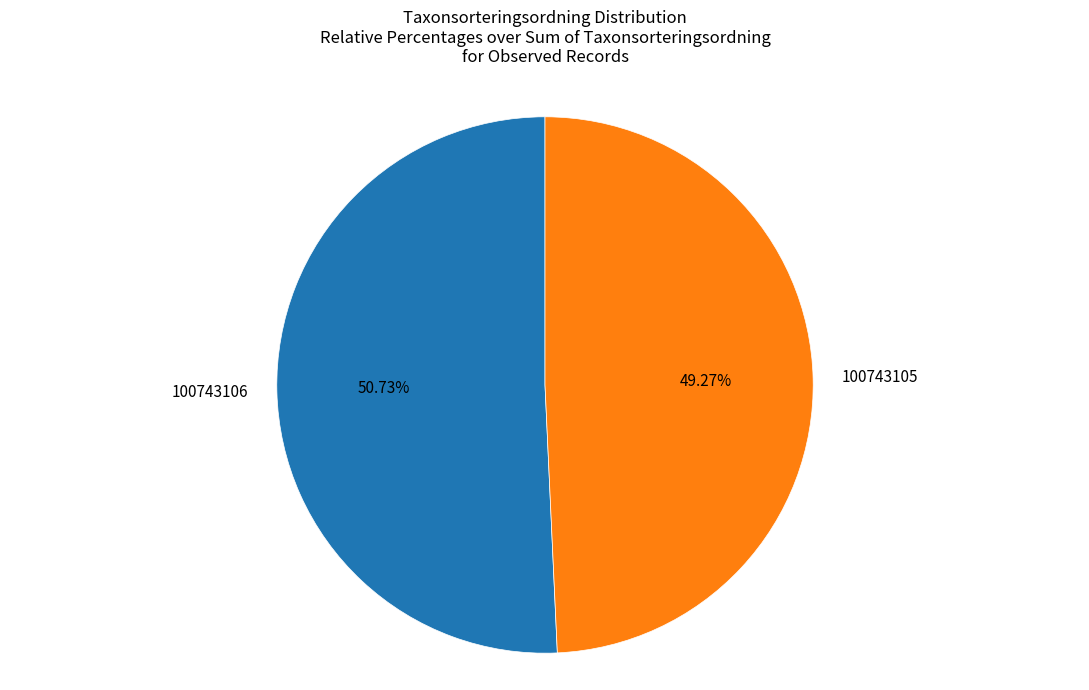

Does any single category account for the majority?

Yes